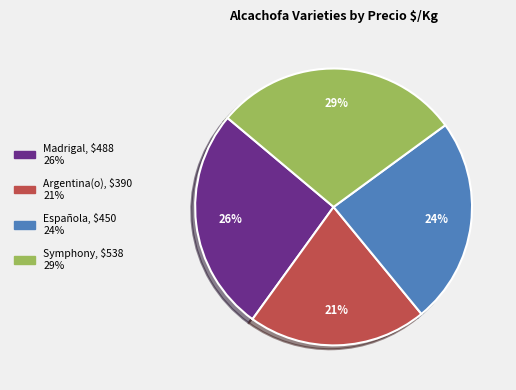

What is the ratio of the value at Argentina(o) to the value at Symphony?

0.7